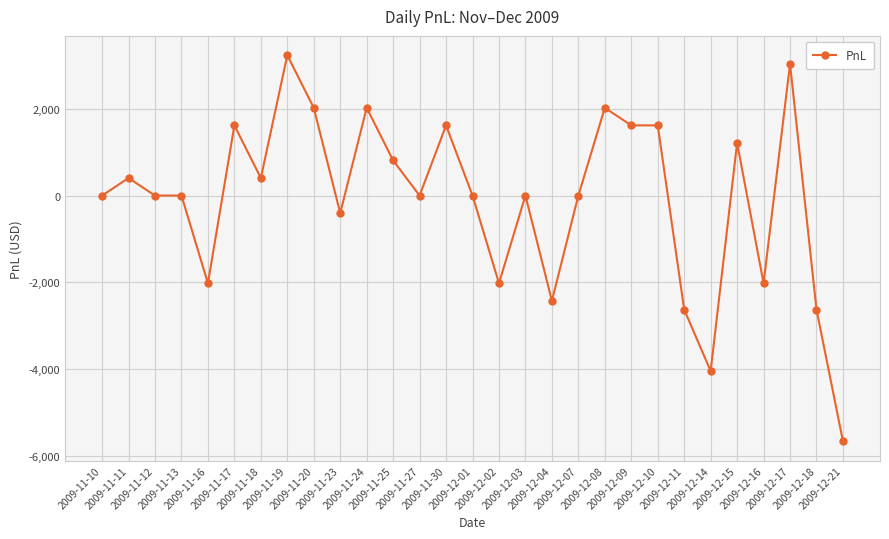

What is the difference between the maximum and minimum values?

8910.0